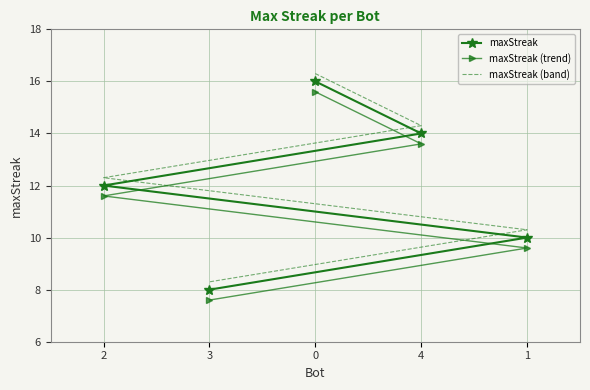

What position from the left is 1?

4